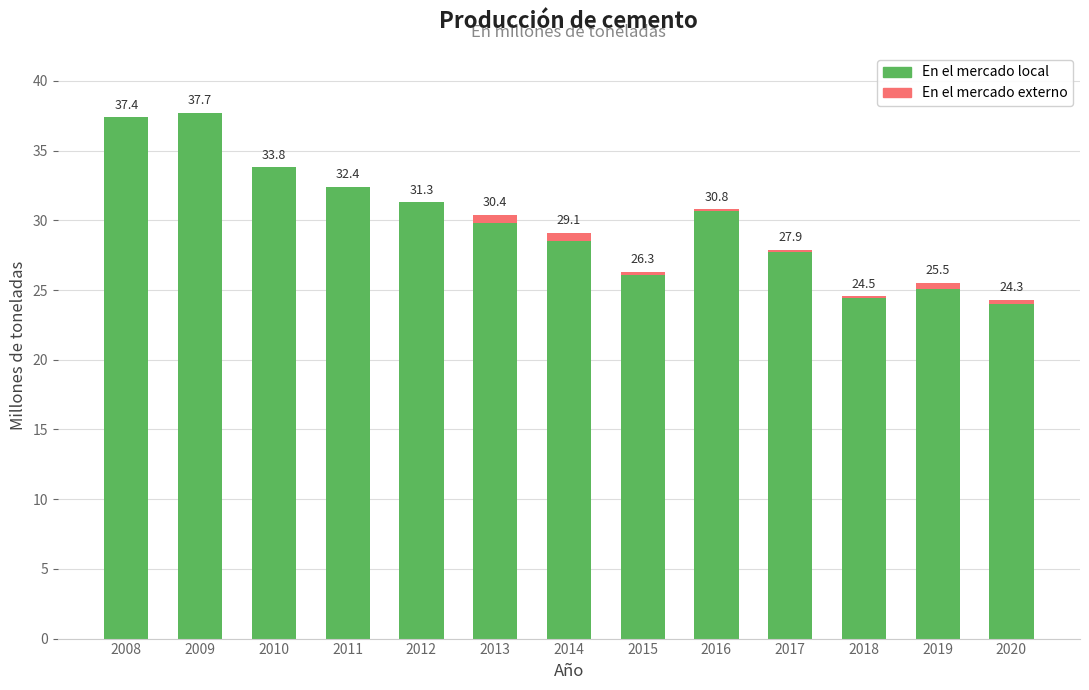

Is it true that En el mercado local equals 37.7 at 2009?

True